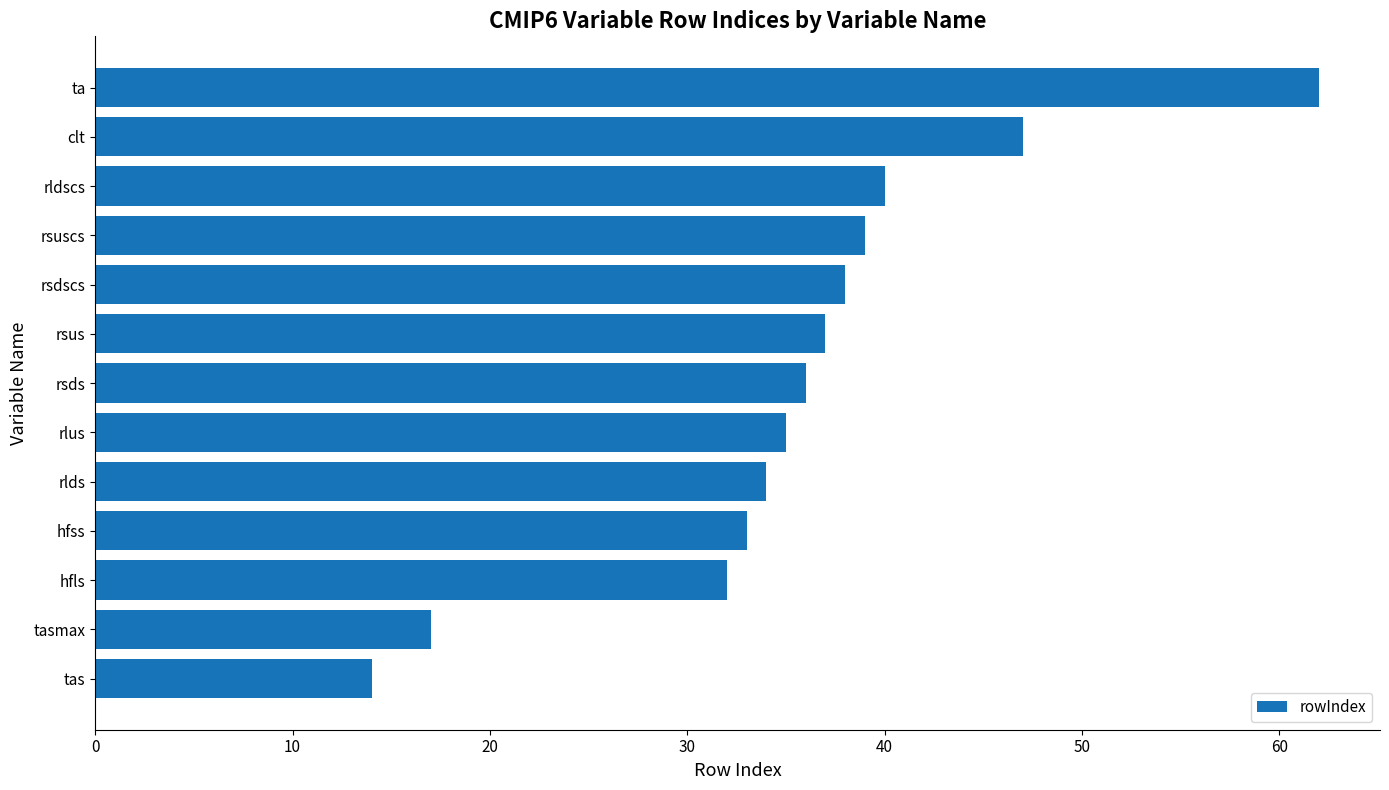

Rank the categories by value from highest to lowest.

ta, clt, rldscs, rsuscs, rsdscs, rsus, rsds, rlus, rlds, hfss, hfls, tasmax, tas